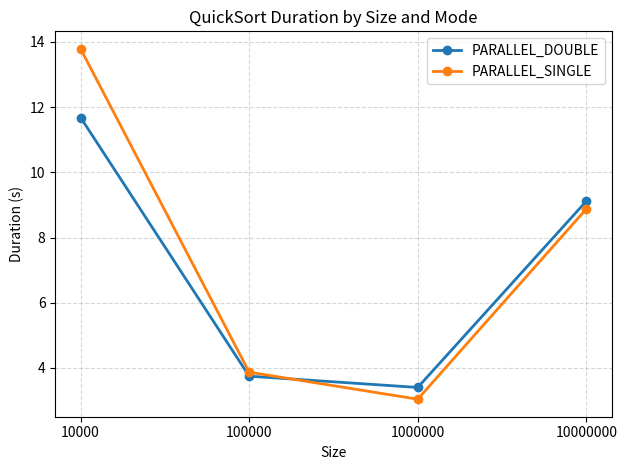

How many intersections are there between PARALLEL_DOUBLE and PARALLEL_SINGLE?

1